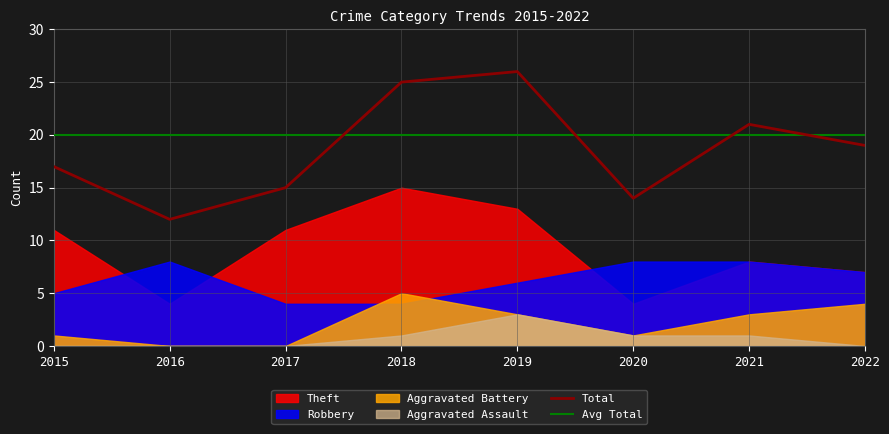

What is the spread (max minus min) of values at 2021?

20